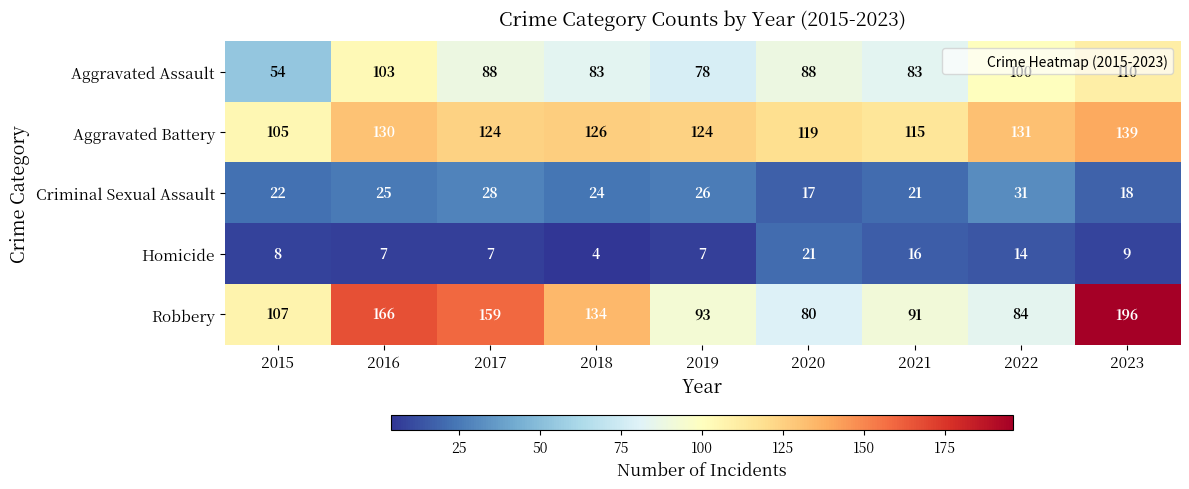

How many data points in Robbery are less than 107?

4